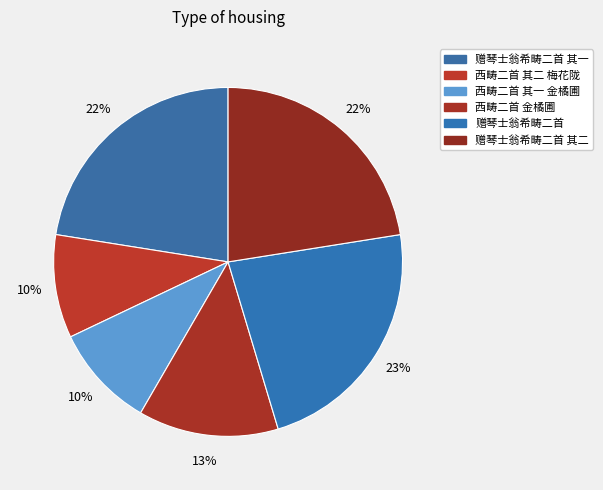

Count the number of slices in the pie.

6